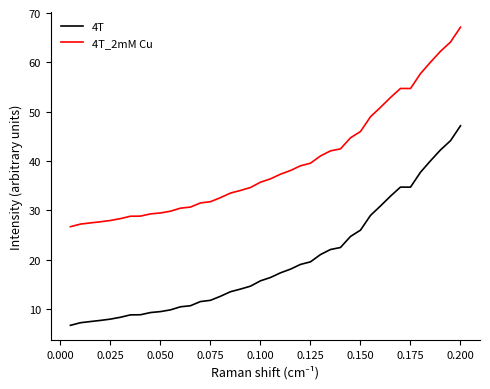

What is the maximum value shown in the chart?

67.1